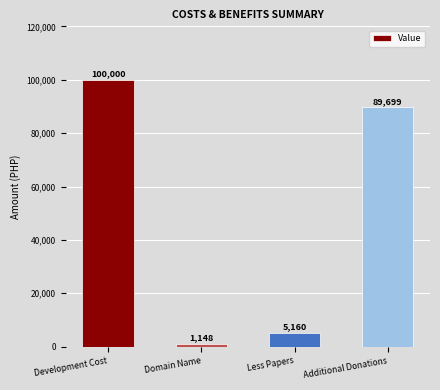

What is the sum of the values at Domain Name and Development Cost?

101148